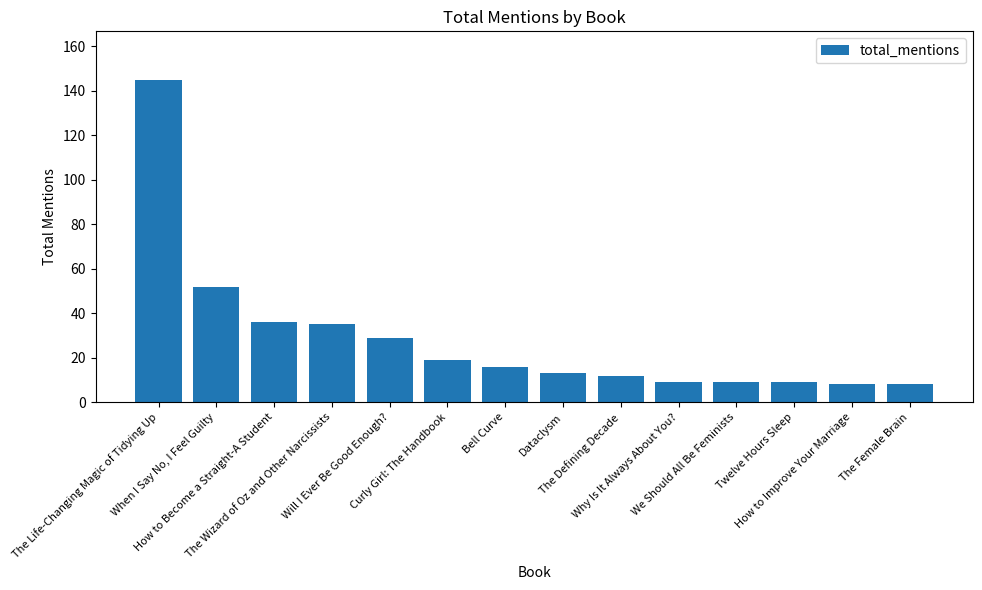

Reading left to right, what are all the values shown in this chart?

145	52	36	35	29	19	16	13	12	9	9	9	8	8